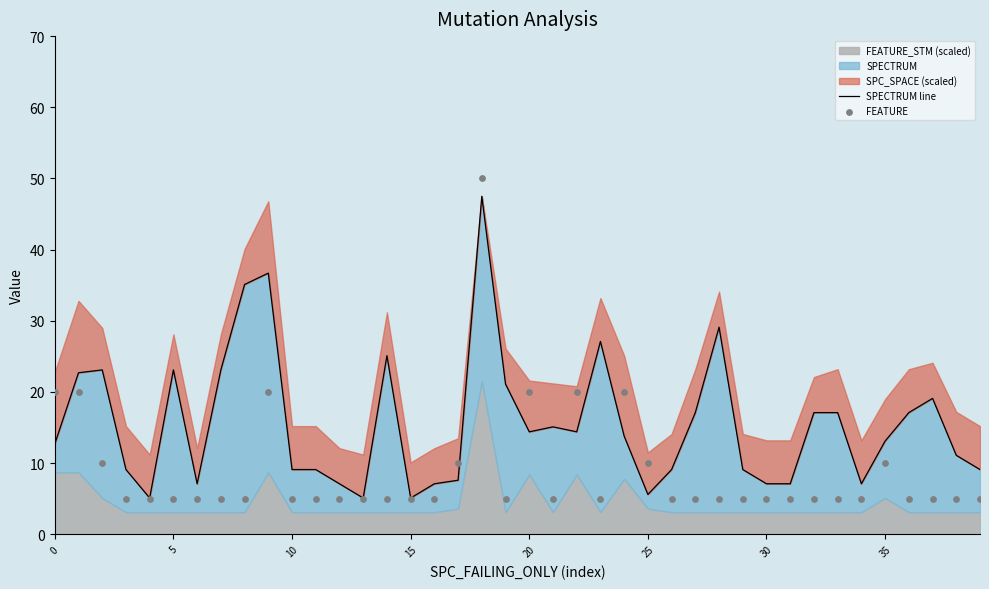

Which series has the widest spread of Y values?

FEATURE